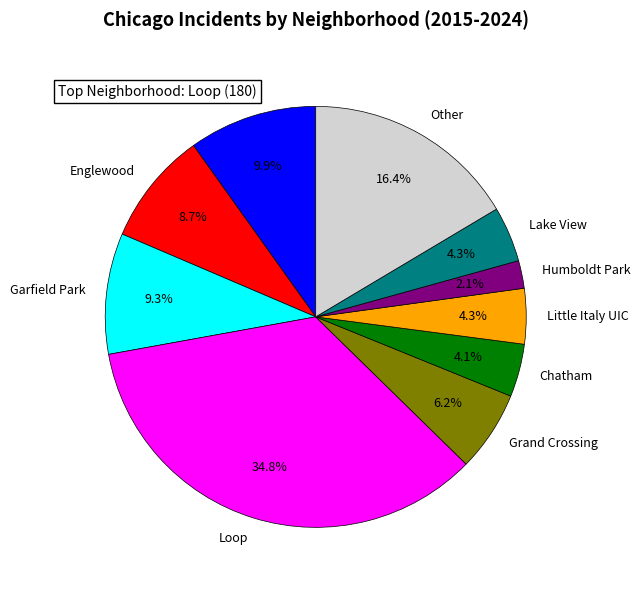

Approximately how many times larger is the value at Austin compared to Little Italy UIC?

2.3